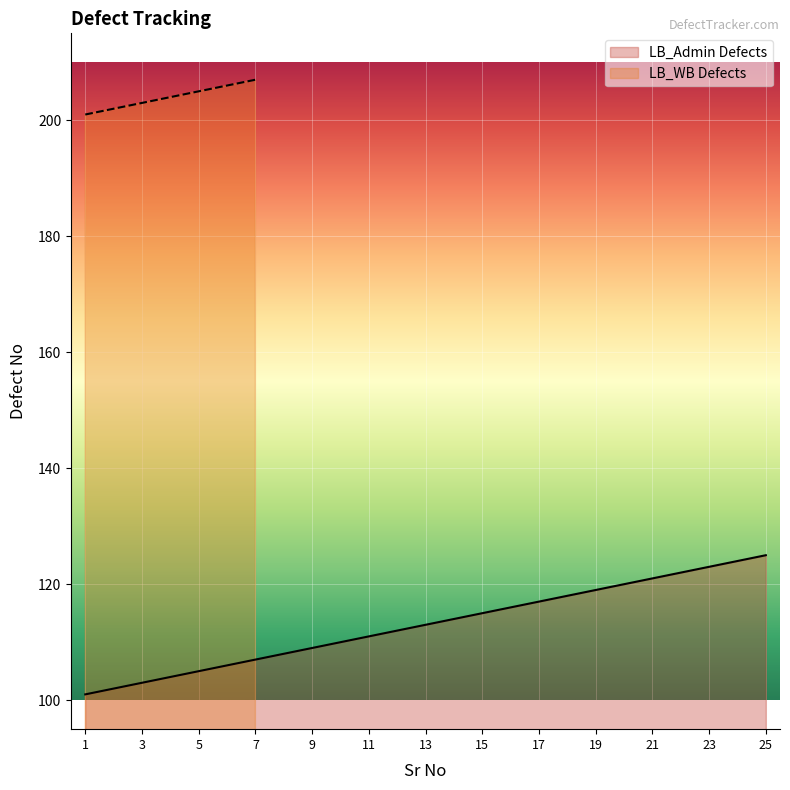

True or false: the data shows 118 at 18.

True